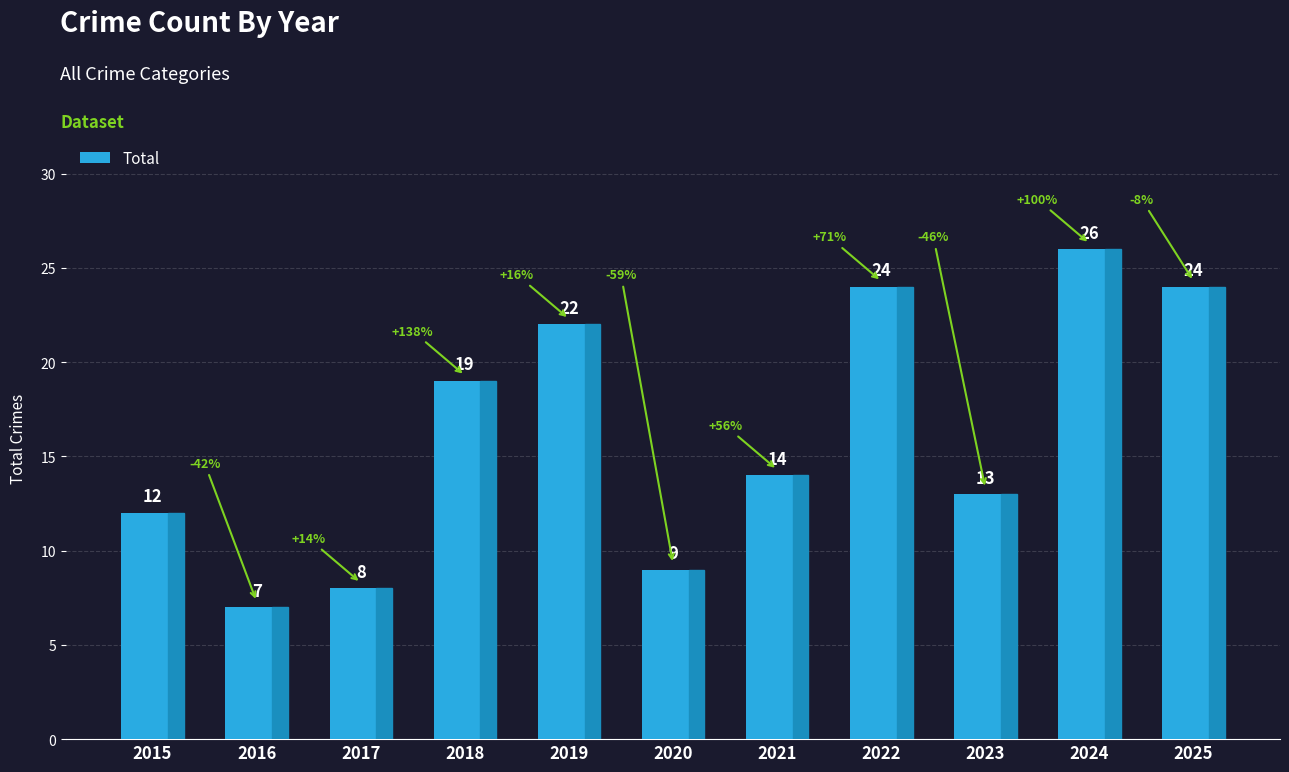

What is the value of the 1st bar from the left?

12